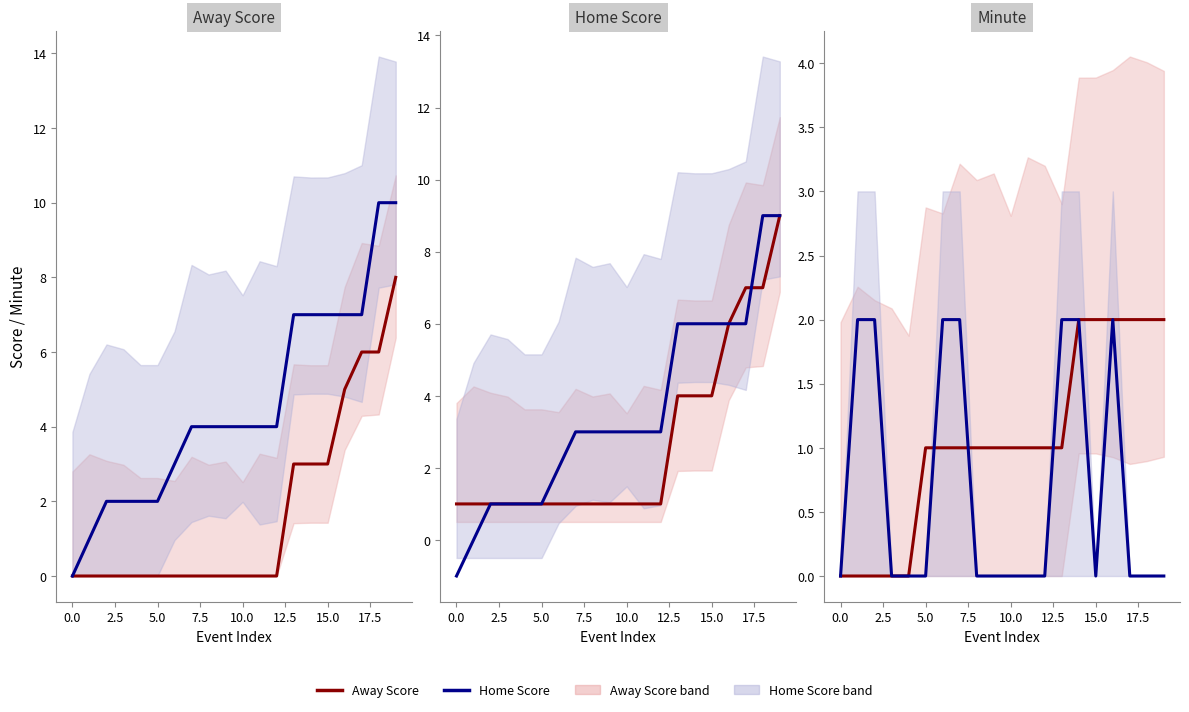

Which series changed the most between 0.0 and 11?

Home Score